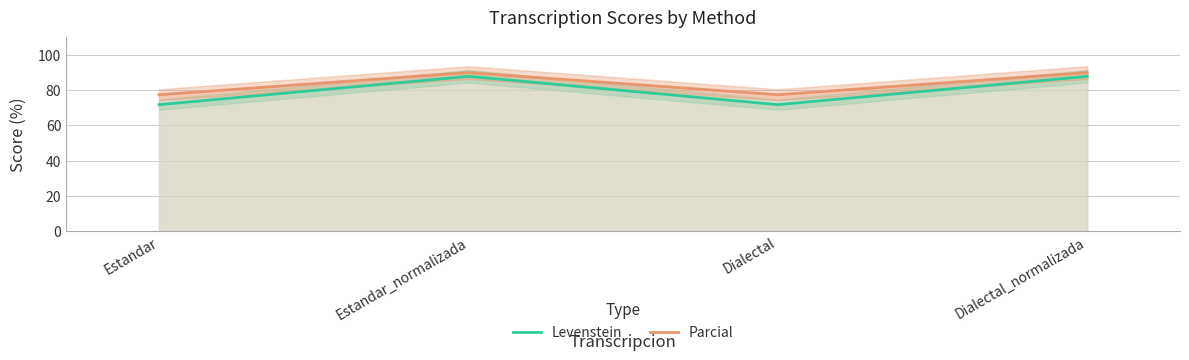

True or false: Parcial has more than 2 interior local peaks.

False